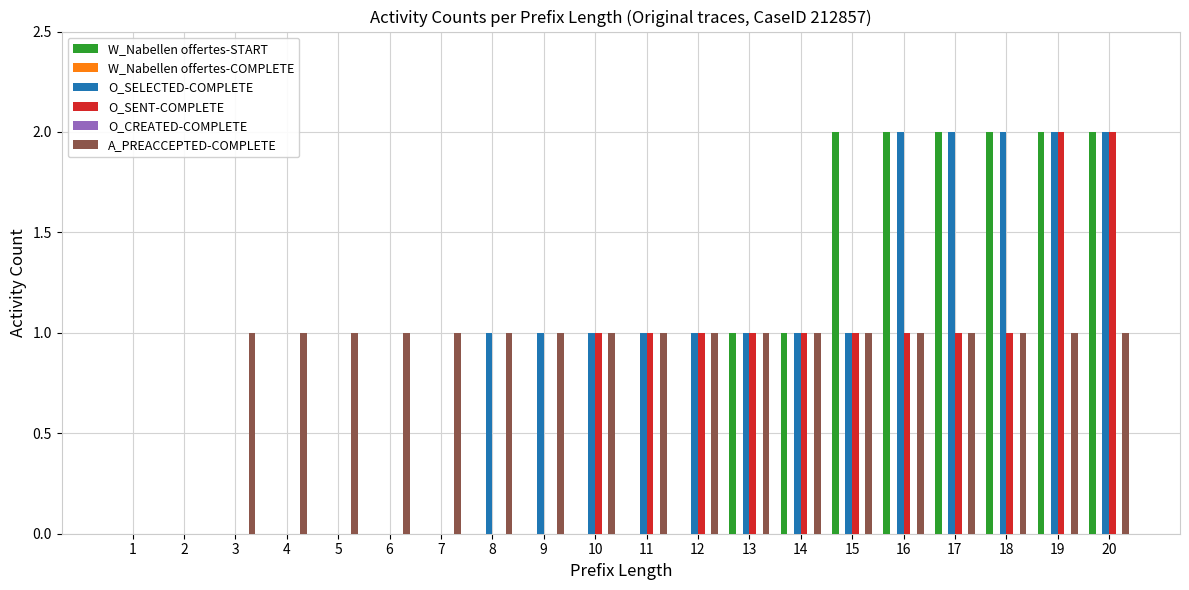

What is the highest value of the O_SENT-COMPLETE series?

2